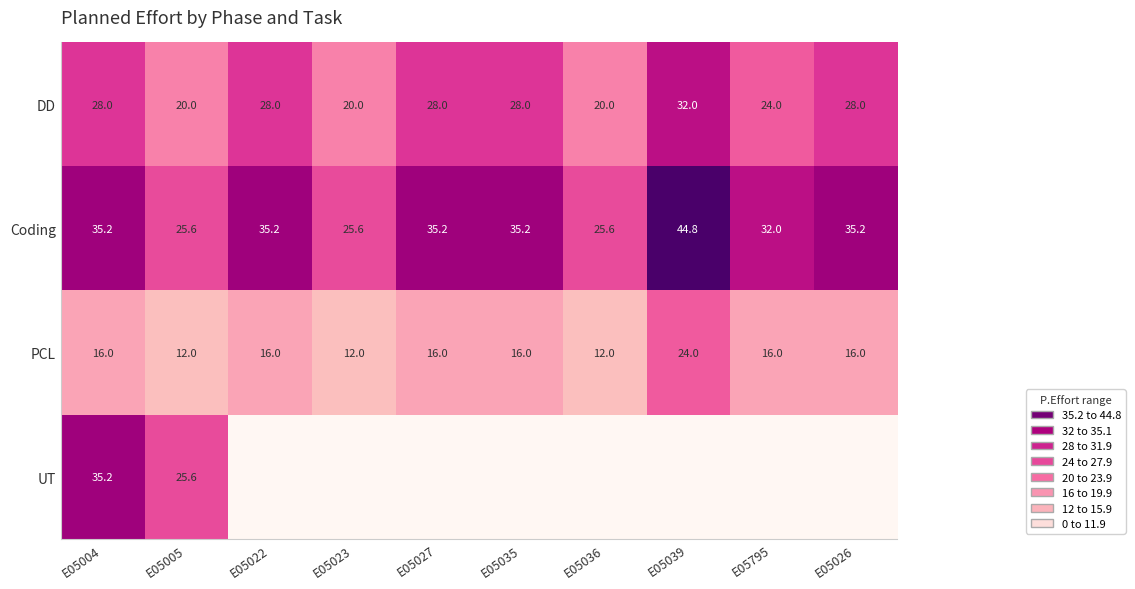

How many data points in Coding are above 35?

6